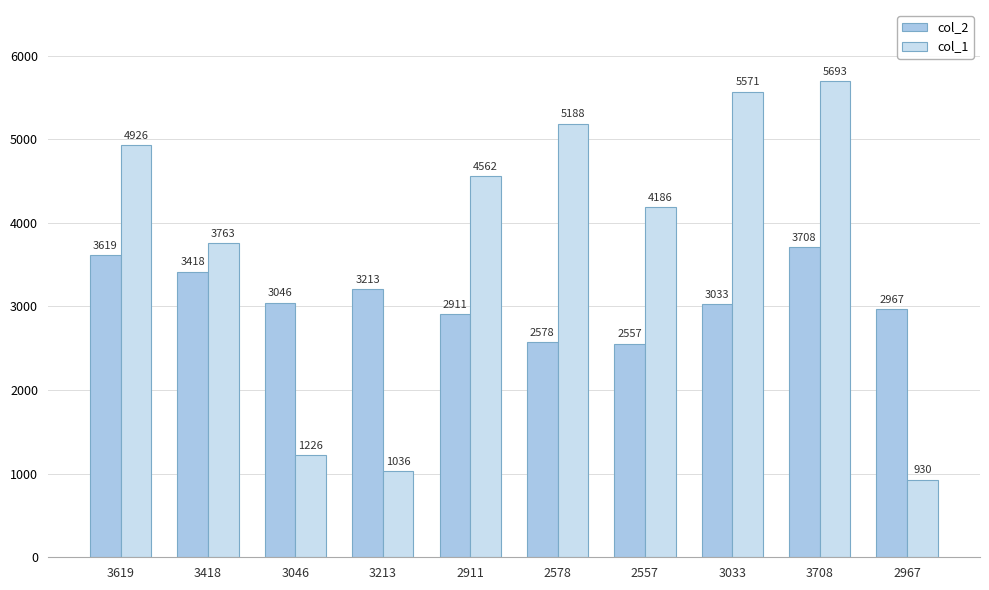

Which category has the lowest value across all series?

2967